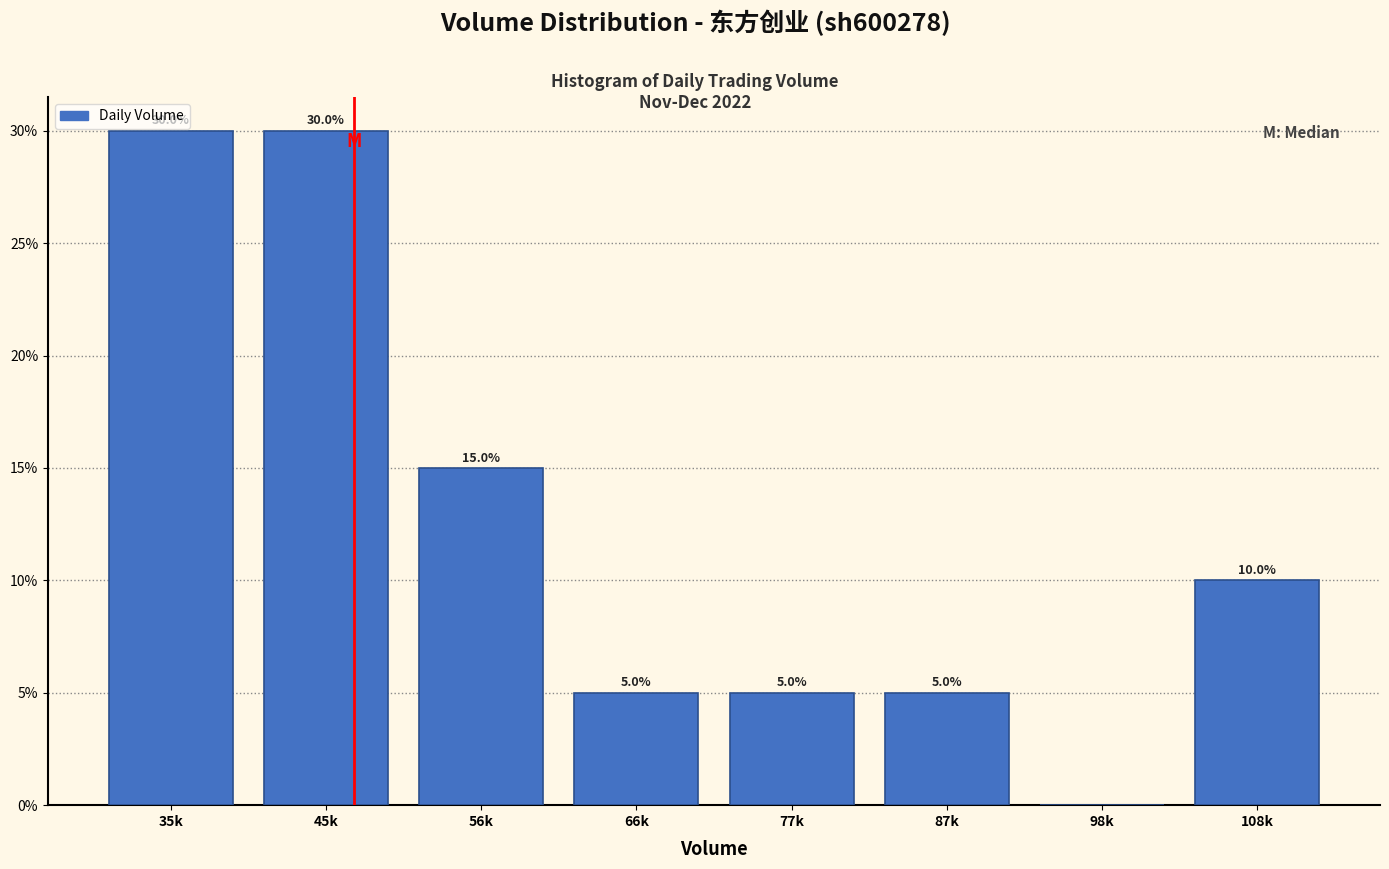

Reading right to left, list all the values displayed in this chart.

108k=10	98k=0	87k=5	77k=5	66k=5	56k=15	45k=30	35k=30